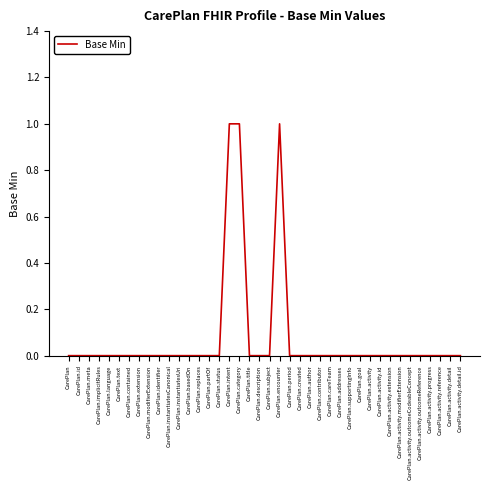

True or false: the data shows -1 at CarePlan.activity.extension.

False